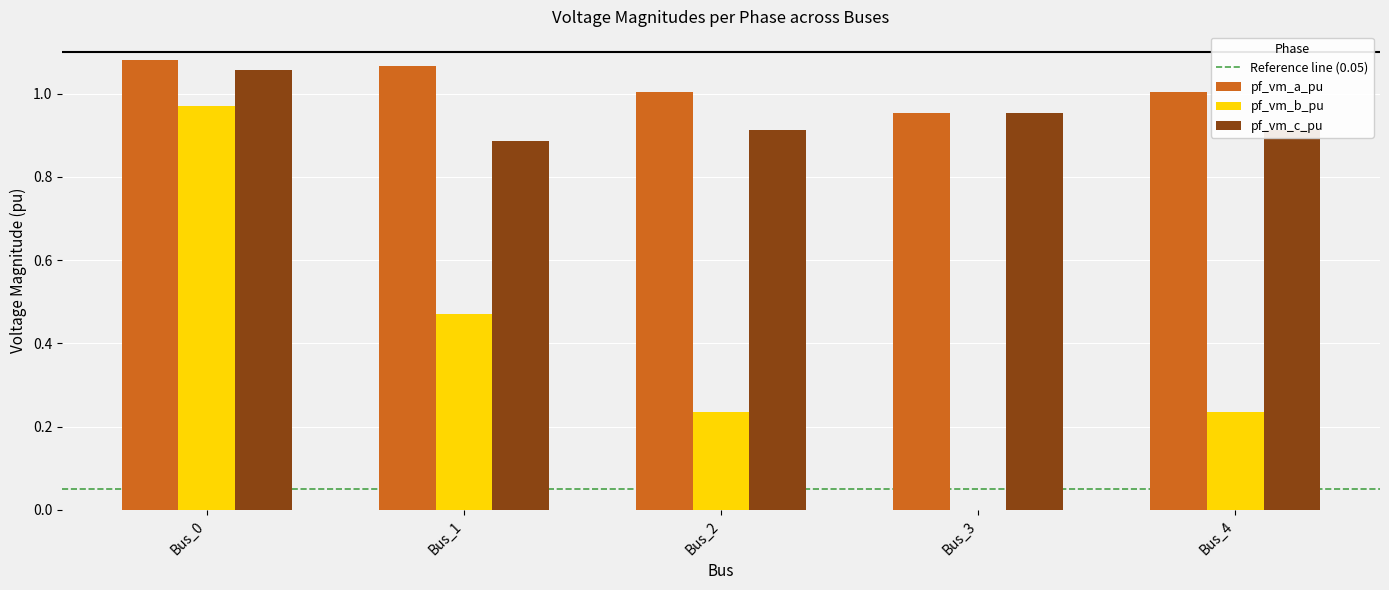

At which label is pf_vm_b_pu closest to 0?

Bus_3